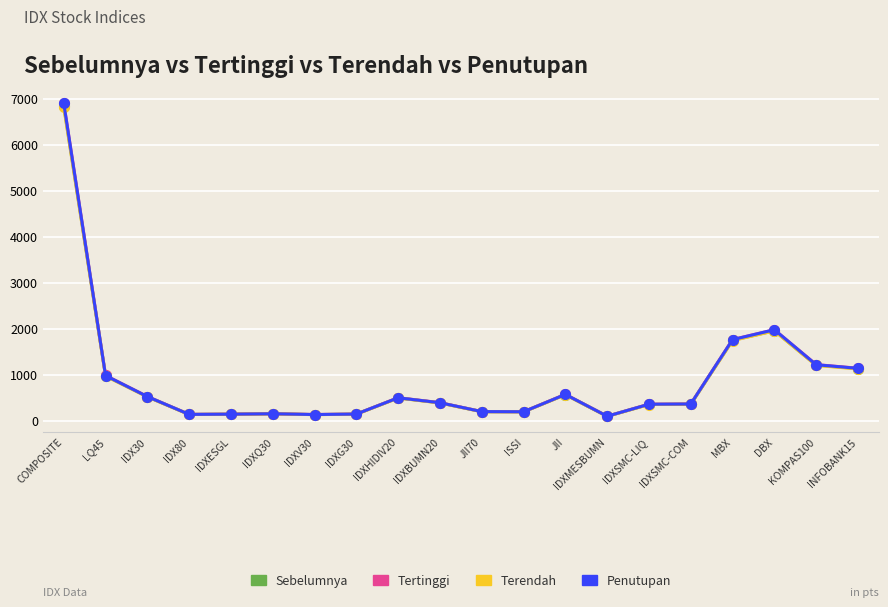

The Terendah series shows 968.9 at LQ45. True or false?

True